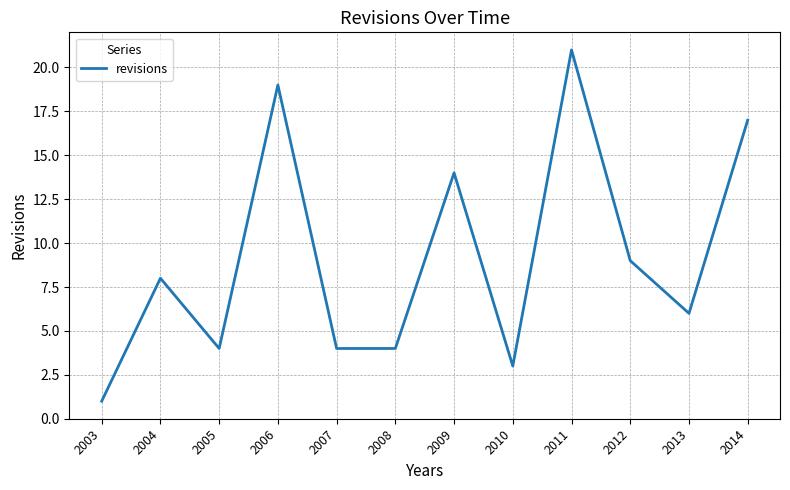

What is the sum of all values?

110